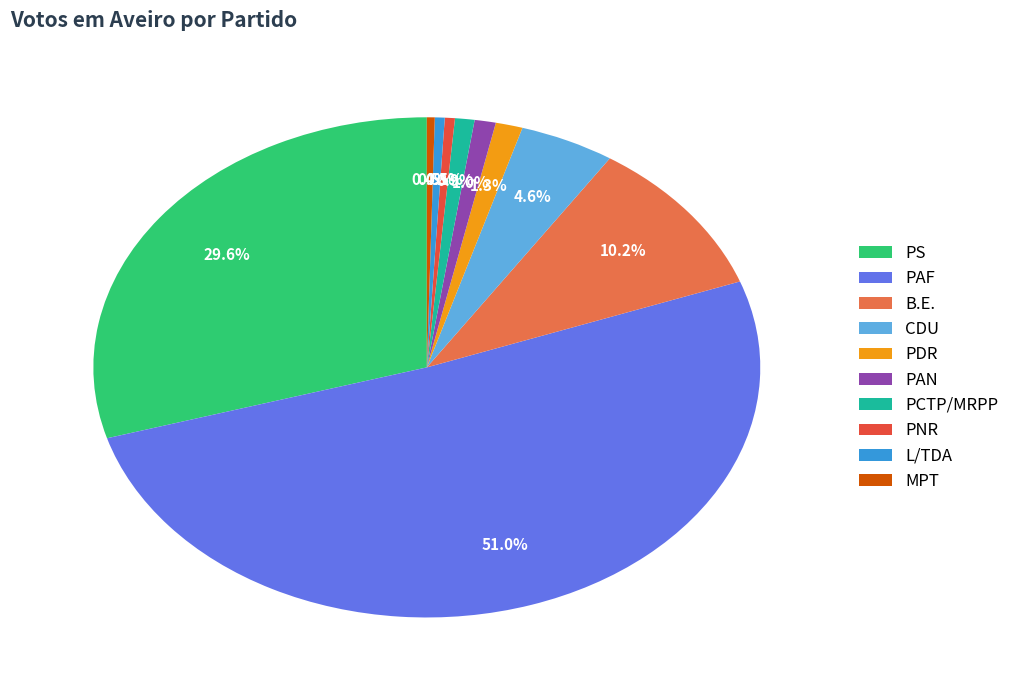

To the nearest percent, what is the difference between the PNR and PAF slice percentages?

51%